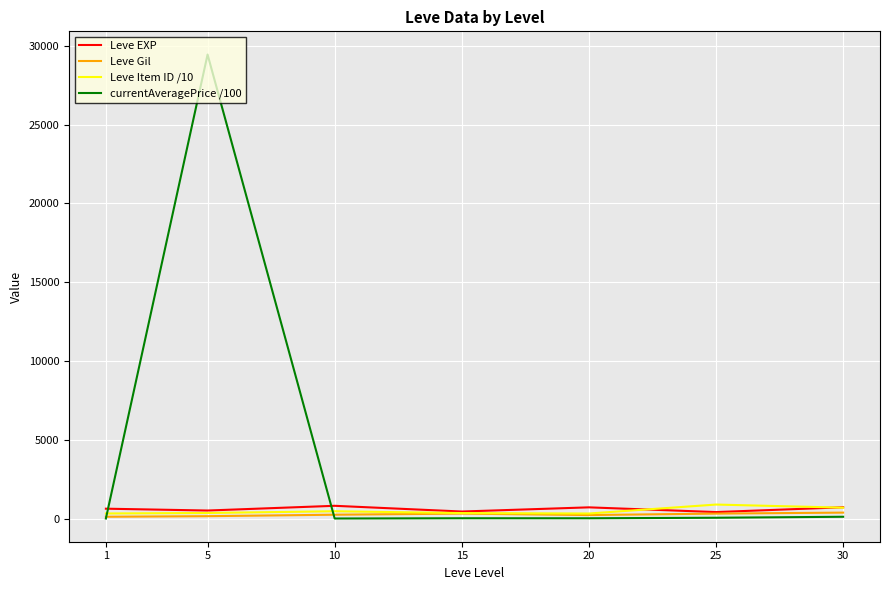

True or false: currentAveragePrice /100 and Leve EXP cross at least once.

True